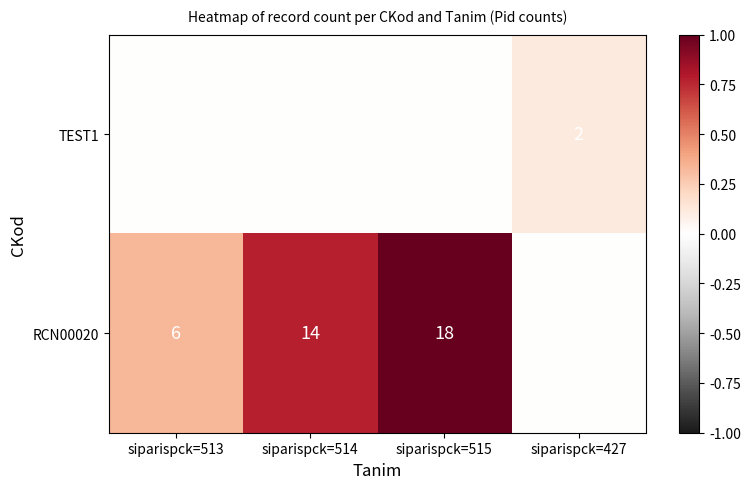

Is it true that TEST1 equals 0 at siparispck=514?

True